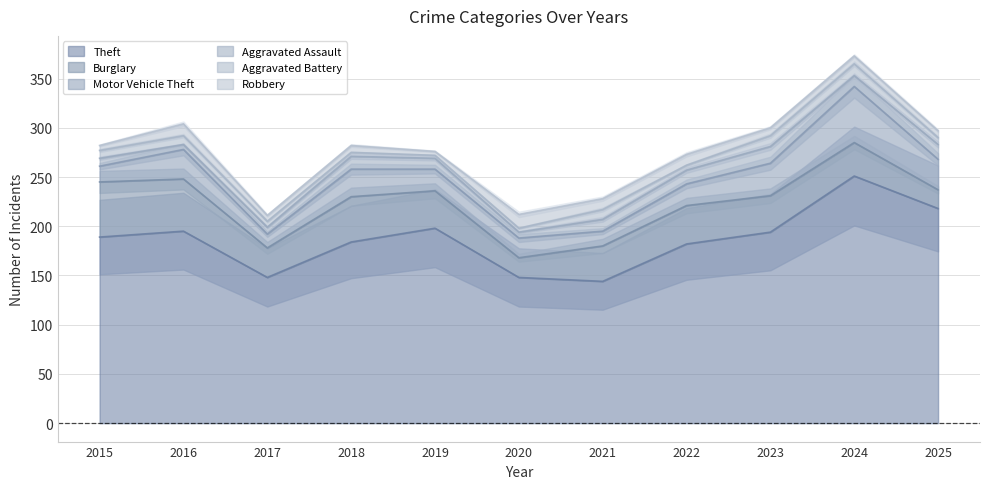

At which category does Aggravated Assault reach its first local valley?

2016